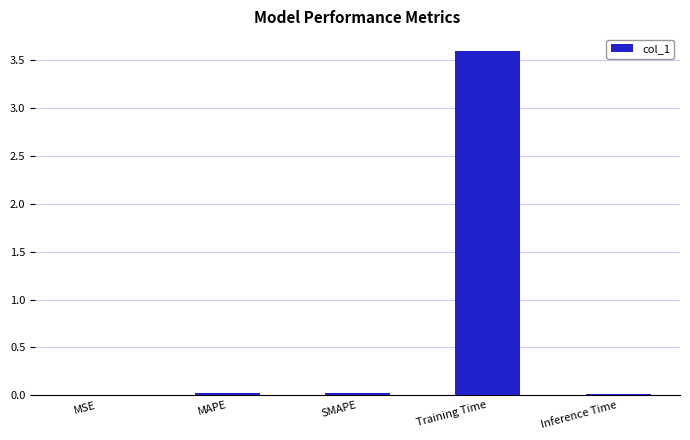

The value at MAPE is 0.0. True or false?

True